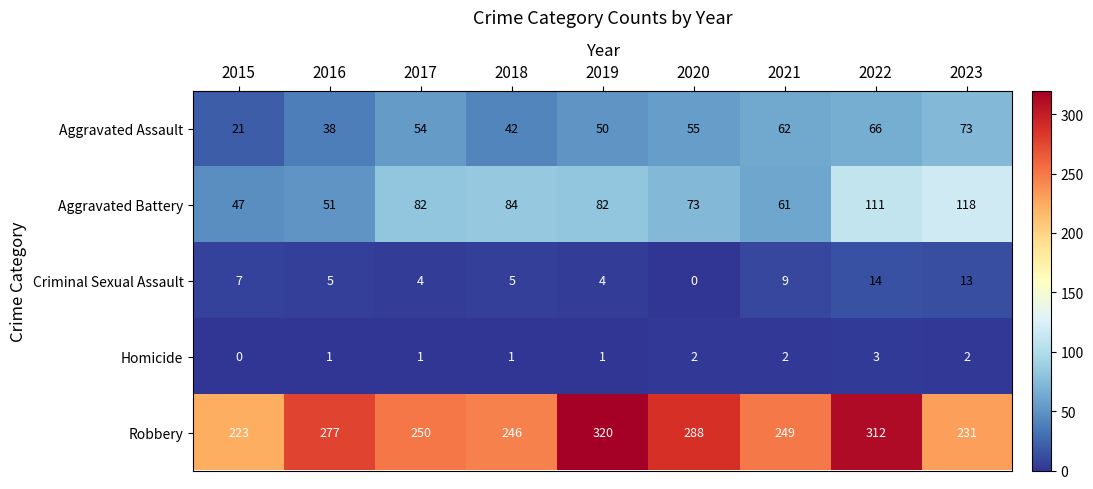

Where does the Robbery series first go above 250?

2016